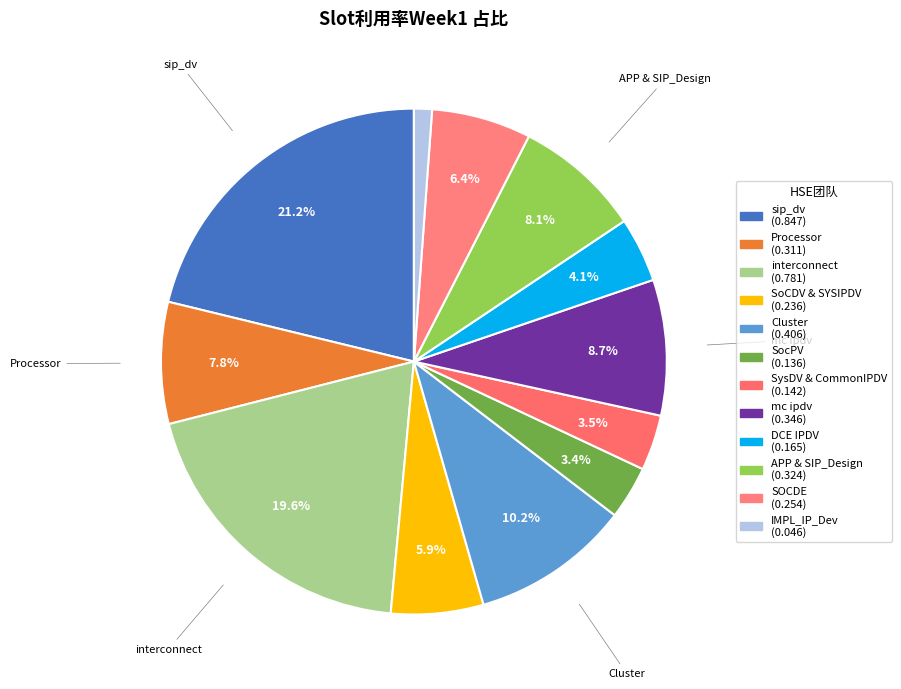

Which category has the biggest portion of the pie?

sip_dv